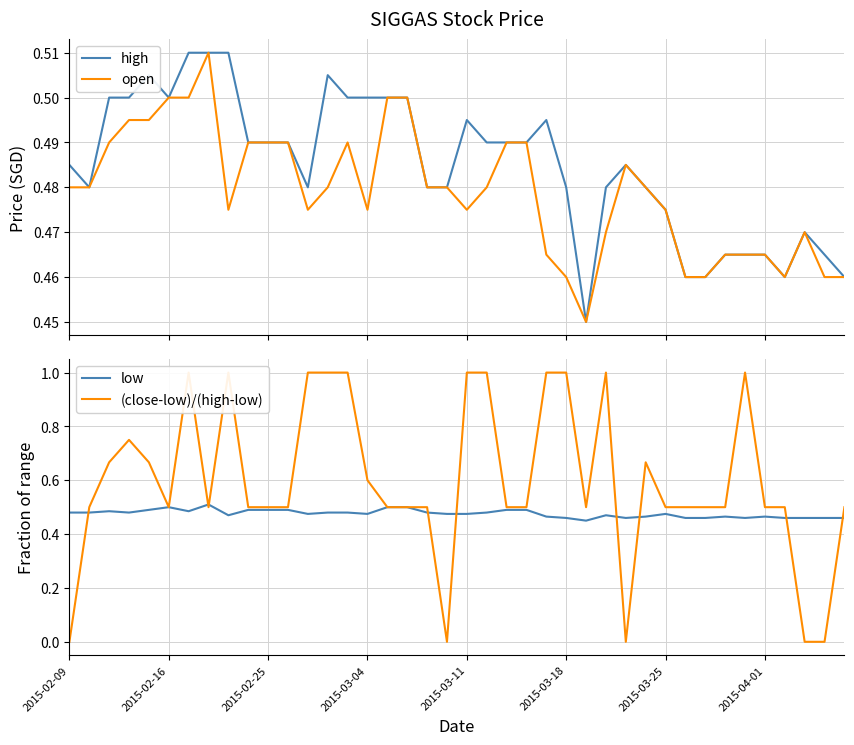

How many low values are between 0 and 1?

40